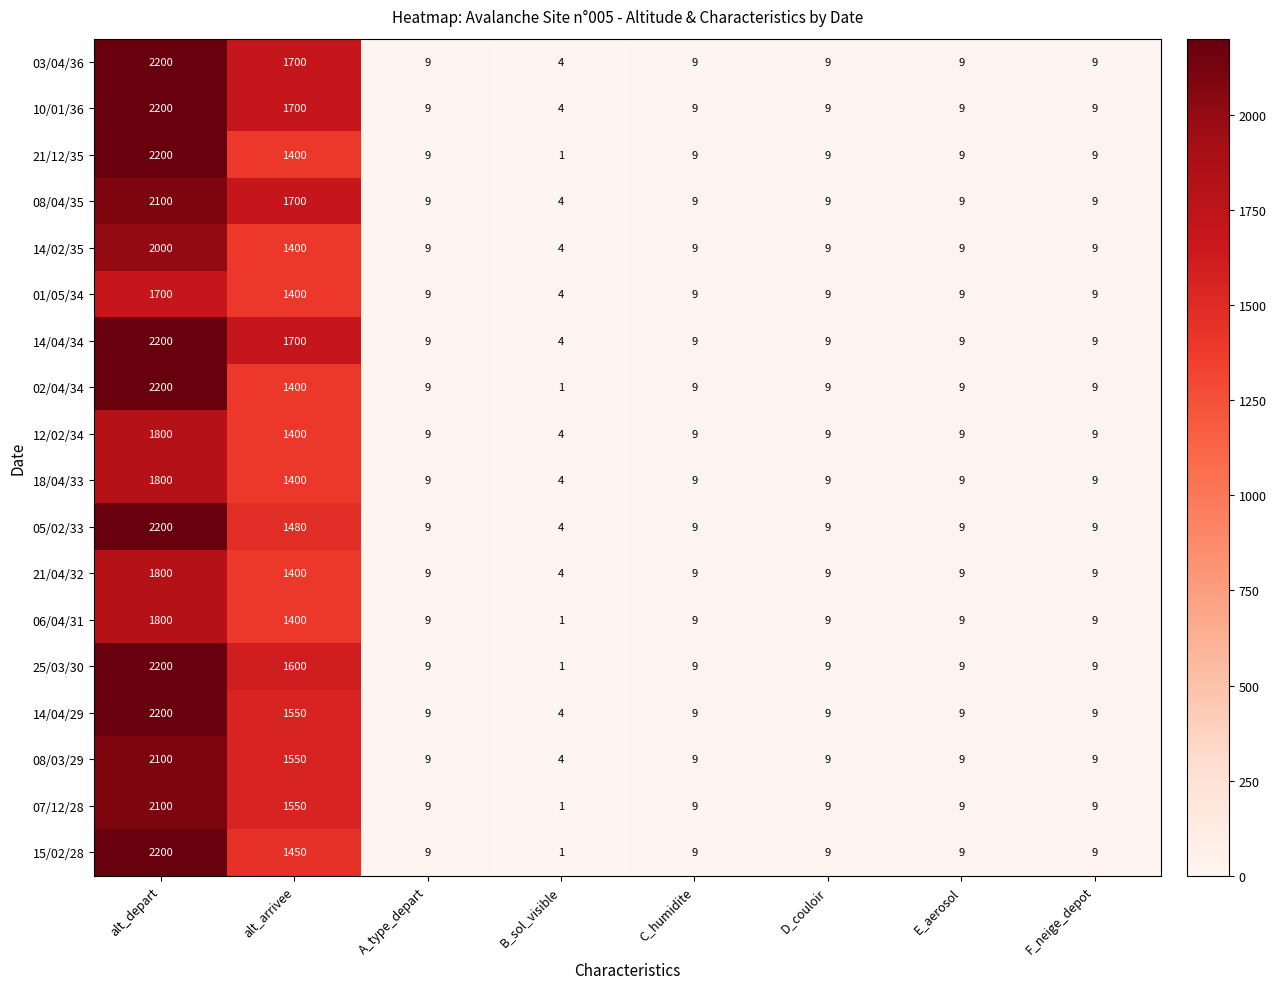

What is the maximum value for 06/04/31?

1800